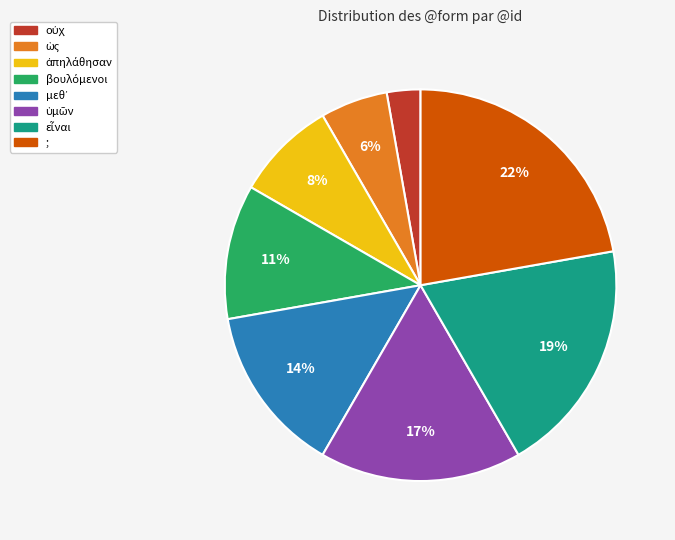

To the nearest percent, what is the difference between the largest and smallest slice percentages?

19%